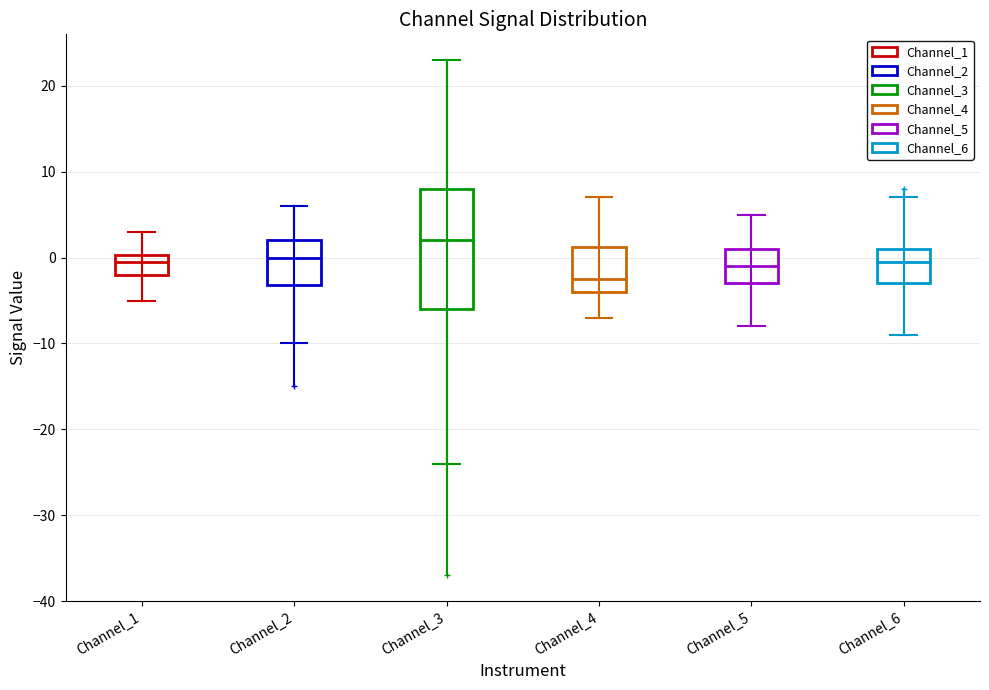

Where does the median line of the box for Channel_6 sit on the y-axis? The values are not printed on the chart, so give them approximately, as read against the axis.

0